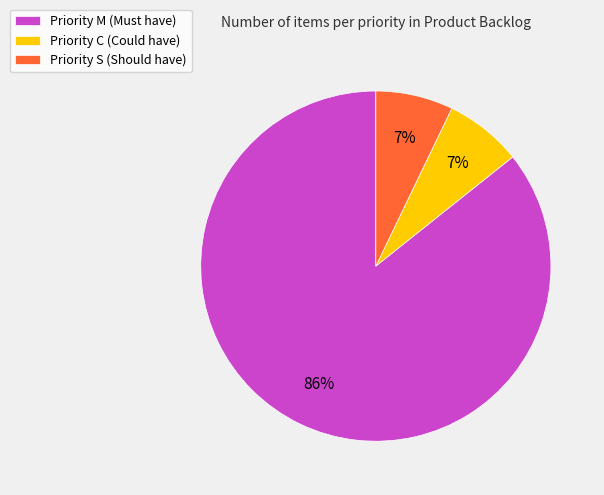

How many segments does this pie chart have?

3